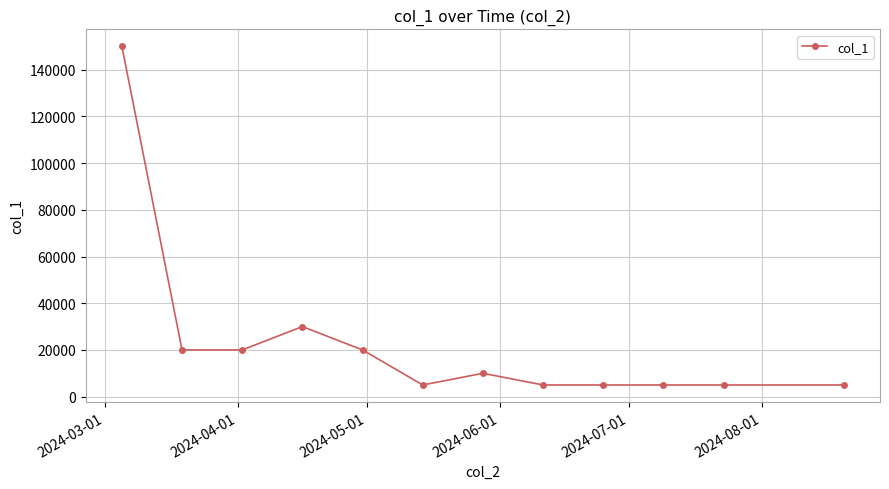

Reading right to left, extract all data points from this chart.

5000	5000	5000	5000	5000	10000	5000	20000	30000	20000	20000	150000